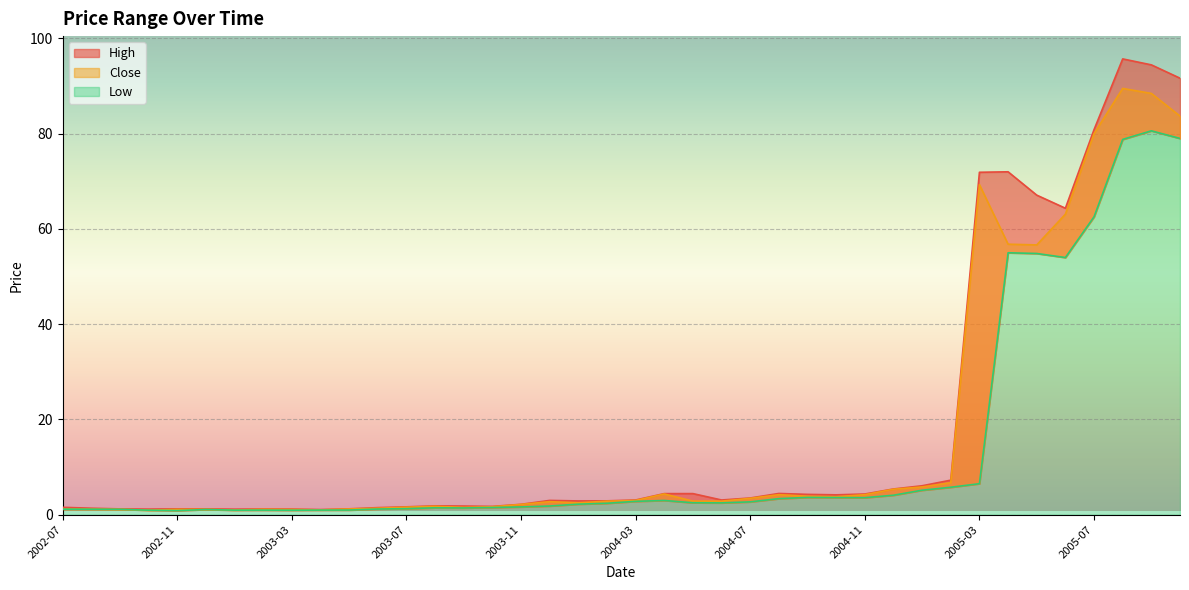

Rank the categories by Close value from lowest to highest.

2002-10, 2003-01, 2003-04, 2003-03, 2002-11, 2002-12, 2003-02, 2002-09, 2002-08, 2002-07, 2003-05, 2003-06, 2003-09, 2003-07, 2003-10, 2003-08, 2003-11, 2004-01, 2003-12, 2004-02, 2004-06, 2004-05, 2004-03, 2004-07, 2004-10, 2004-09, 2004-08, 2004-11, 2004-04, 2004-12, 2005-01, 2005-02, 2005-05, 2005-04, 2005-06, 2005-03, 2005-07, 2005-10, 2005-09, 2005-08